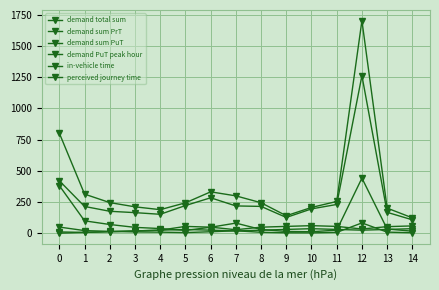

How many series are shown in this chart?

6